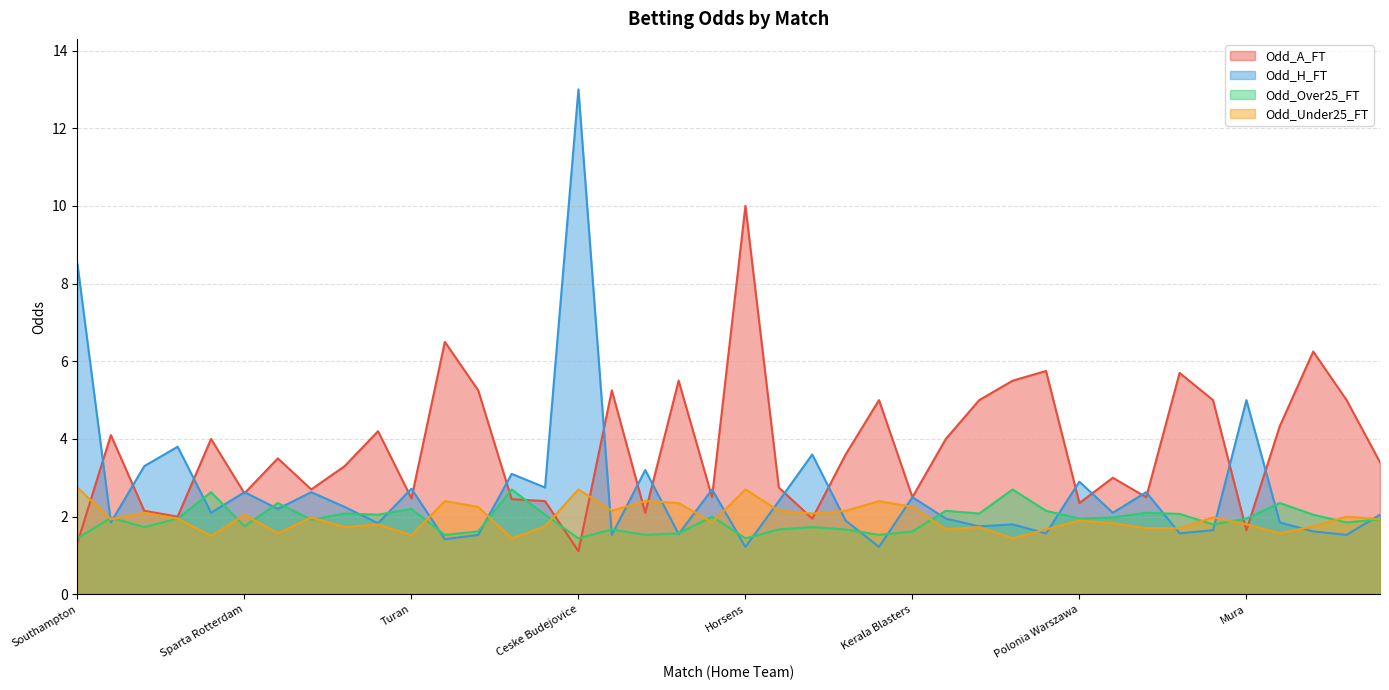

Is it true that Odd_Over25_FT equals 1.4 at Southampton?

True